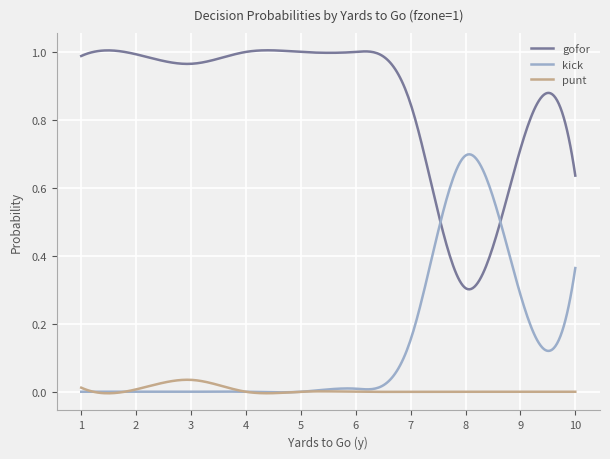

Which series has the largest total across all categories?

gofor